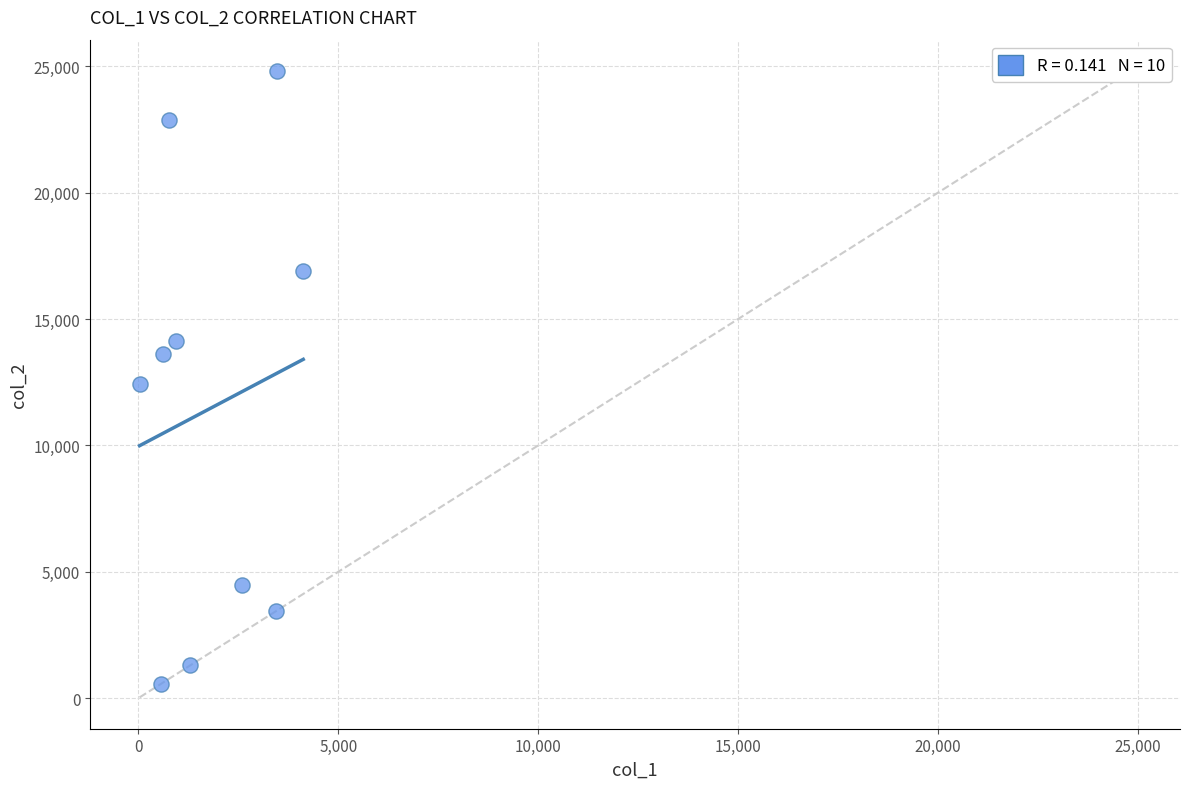

What Y value in the scatter plot is closest to 12687?

12414